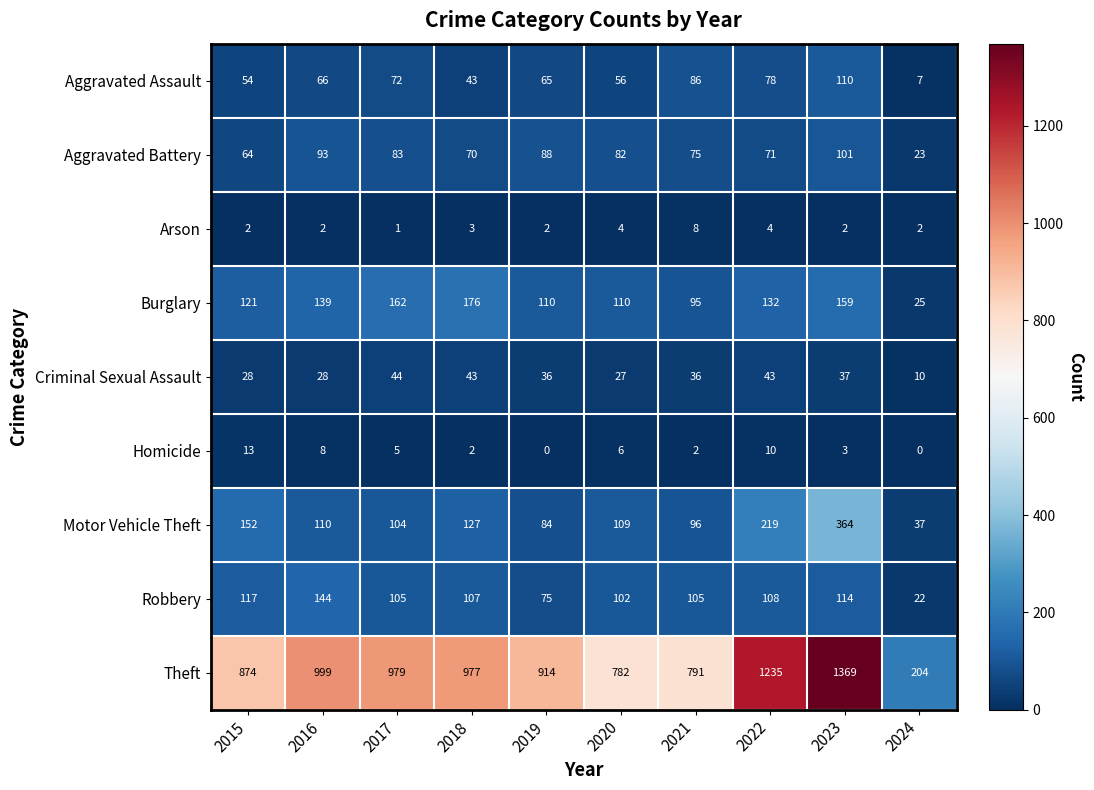

Which category has the highest value in the Criminal Sexual Assault series?

2017